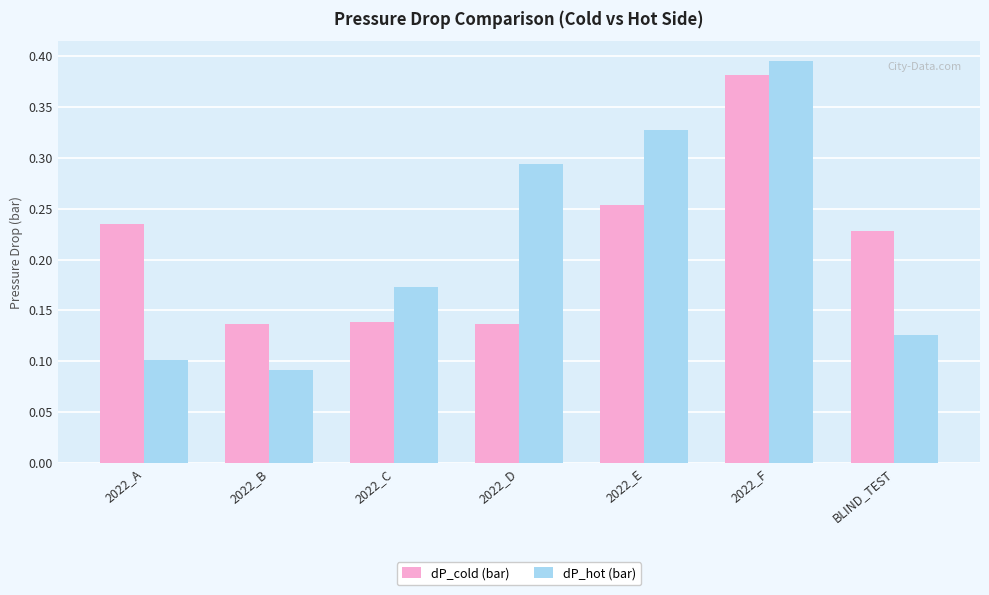

List the series in order of their peak value, lowest first.

dP_cold (bar), dP_hot (bar)